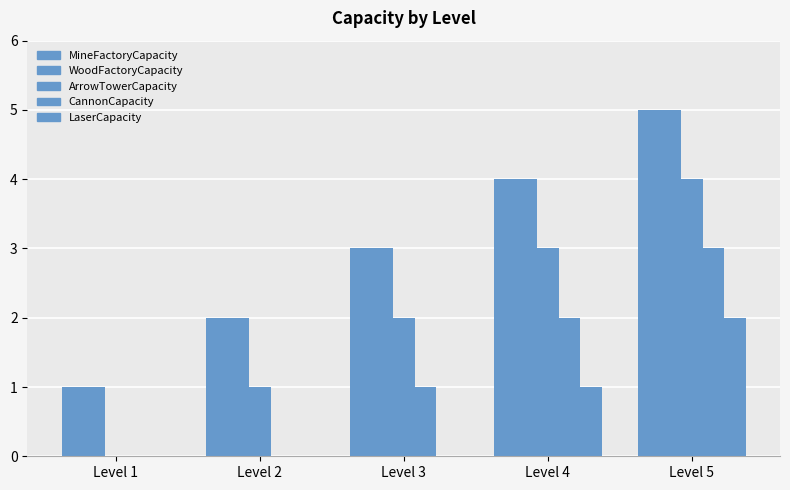

How many series are shown in this chart?

5